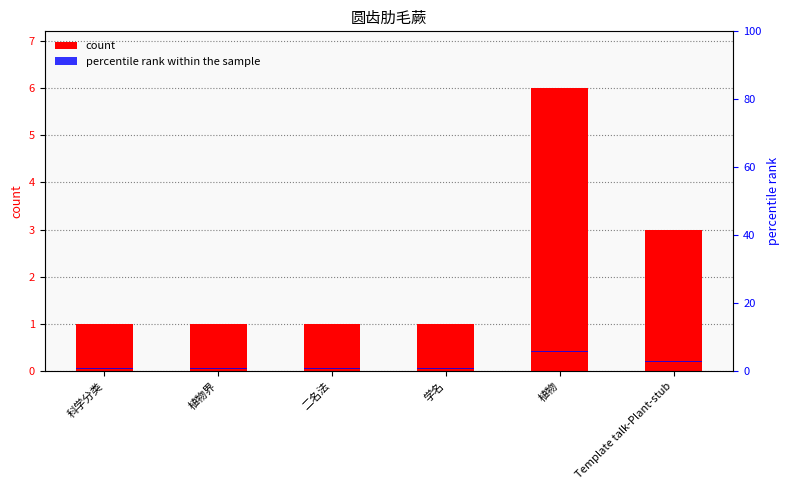

How many categories are shown in the chart?

6